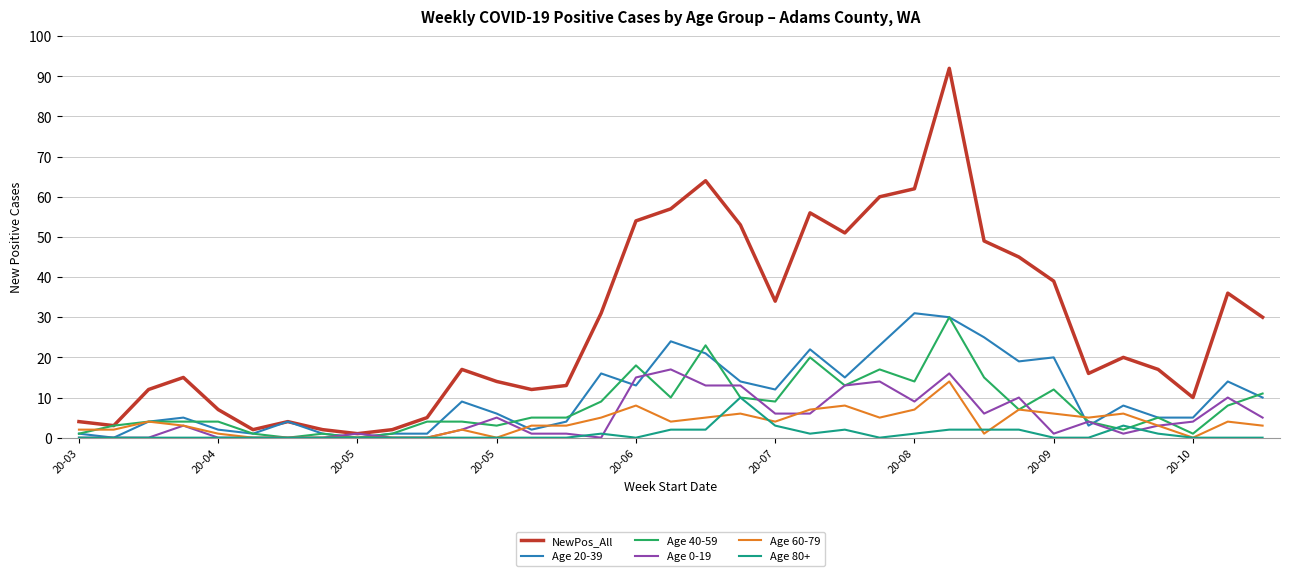

Which series has the largest total across all categories?

NewPos_All